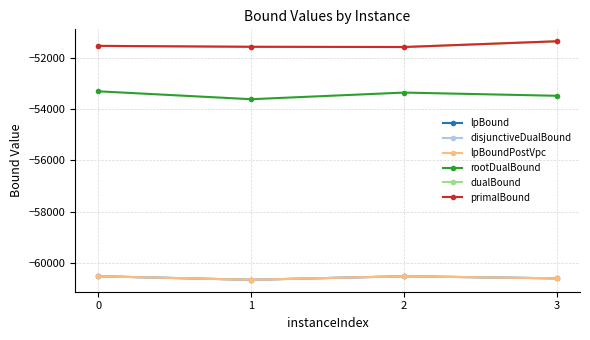

What is the minimum value for rootDualBound?

-53614.6